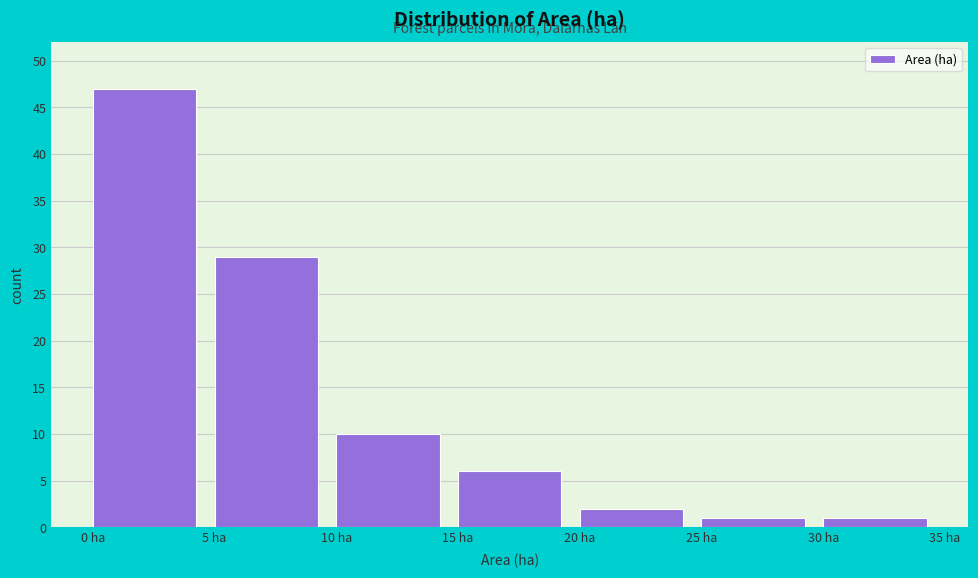

Over which range of the x-axis is the bar tallest?

0 to 5